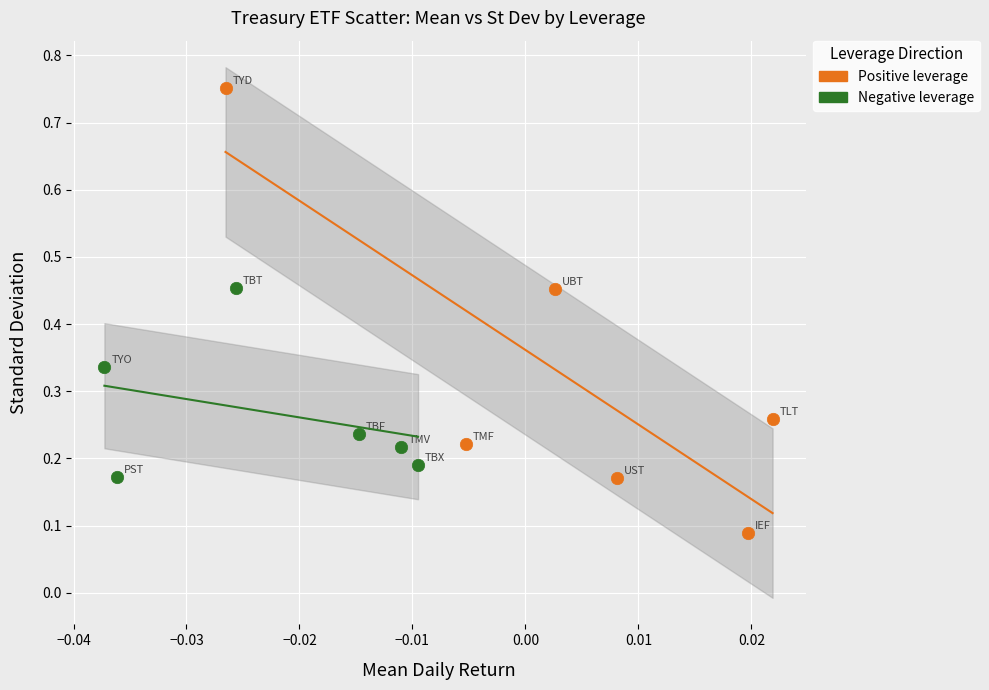

Which series reaches the maximum Y coordinate?

Positive leverage